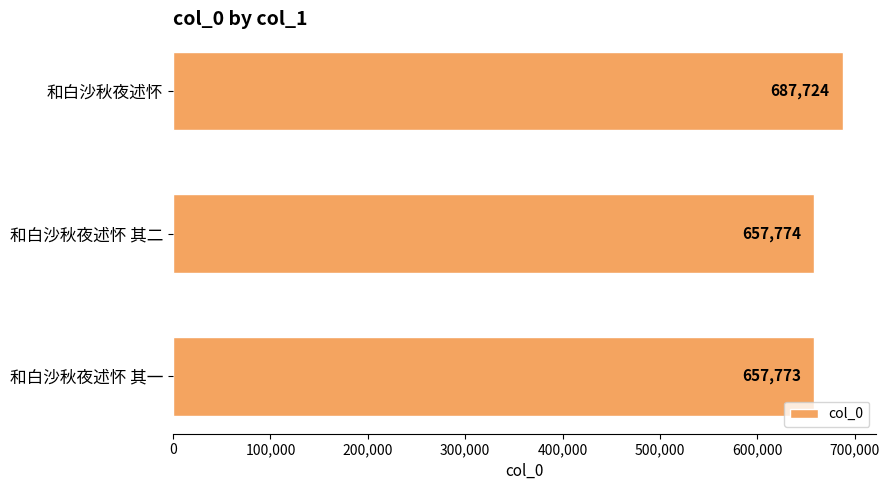

Is it true that the value at 和白沙秋夜述怀 is 969521?

False